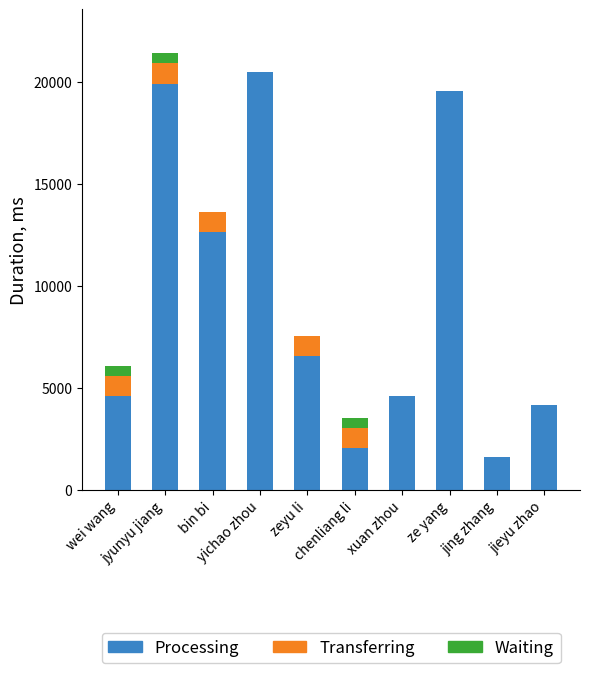

Which series changed the most between yichao zhou and jing zhang?

Processing